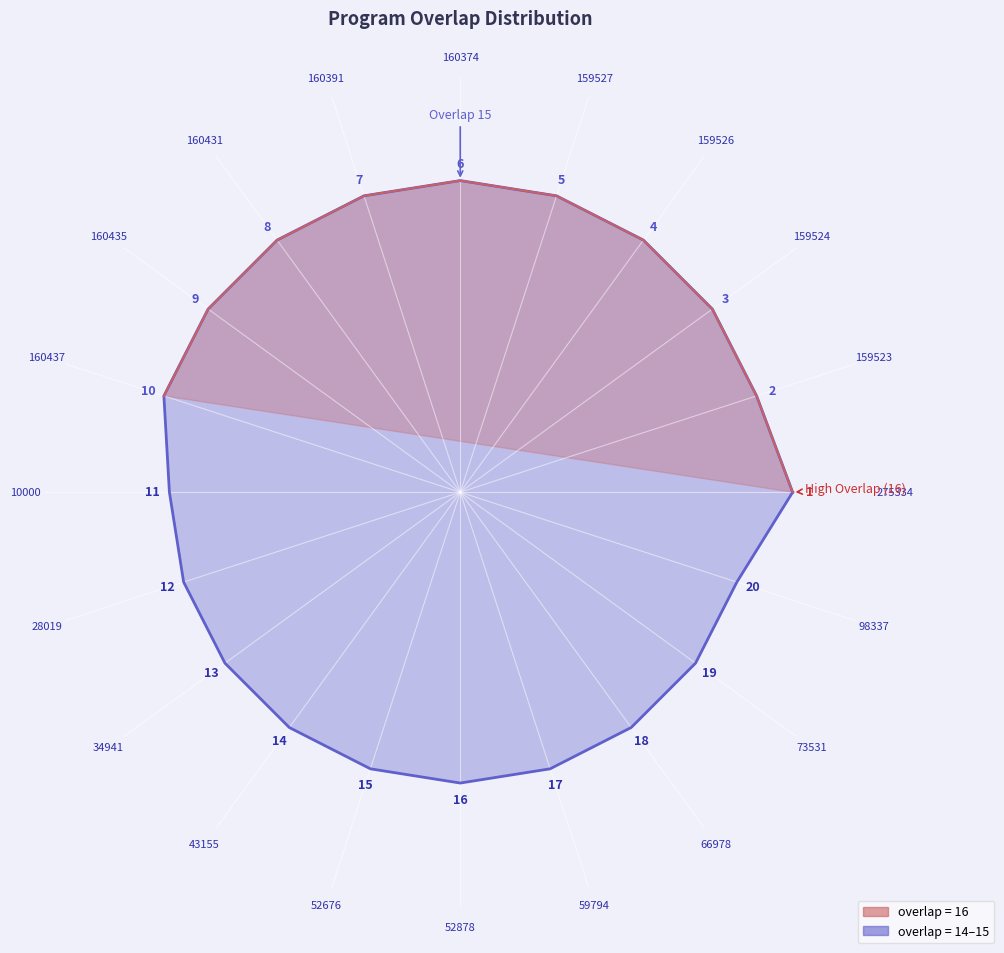

What is the maximum value shown in the chart?

16